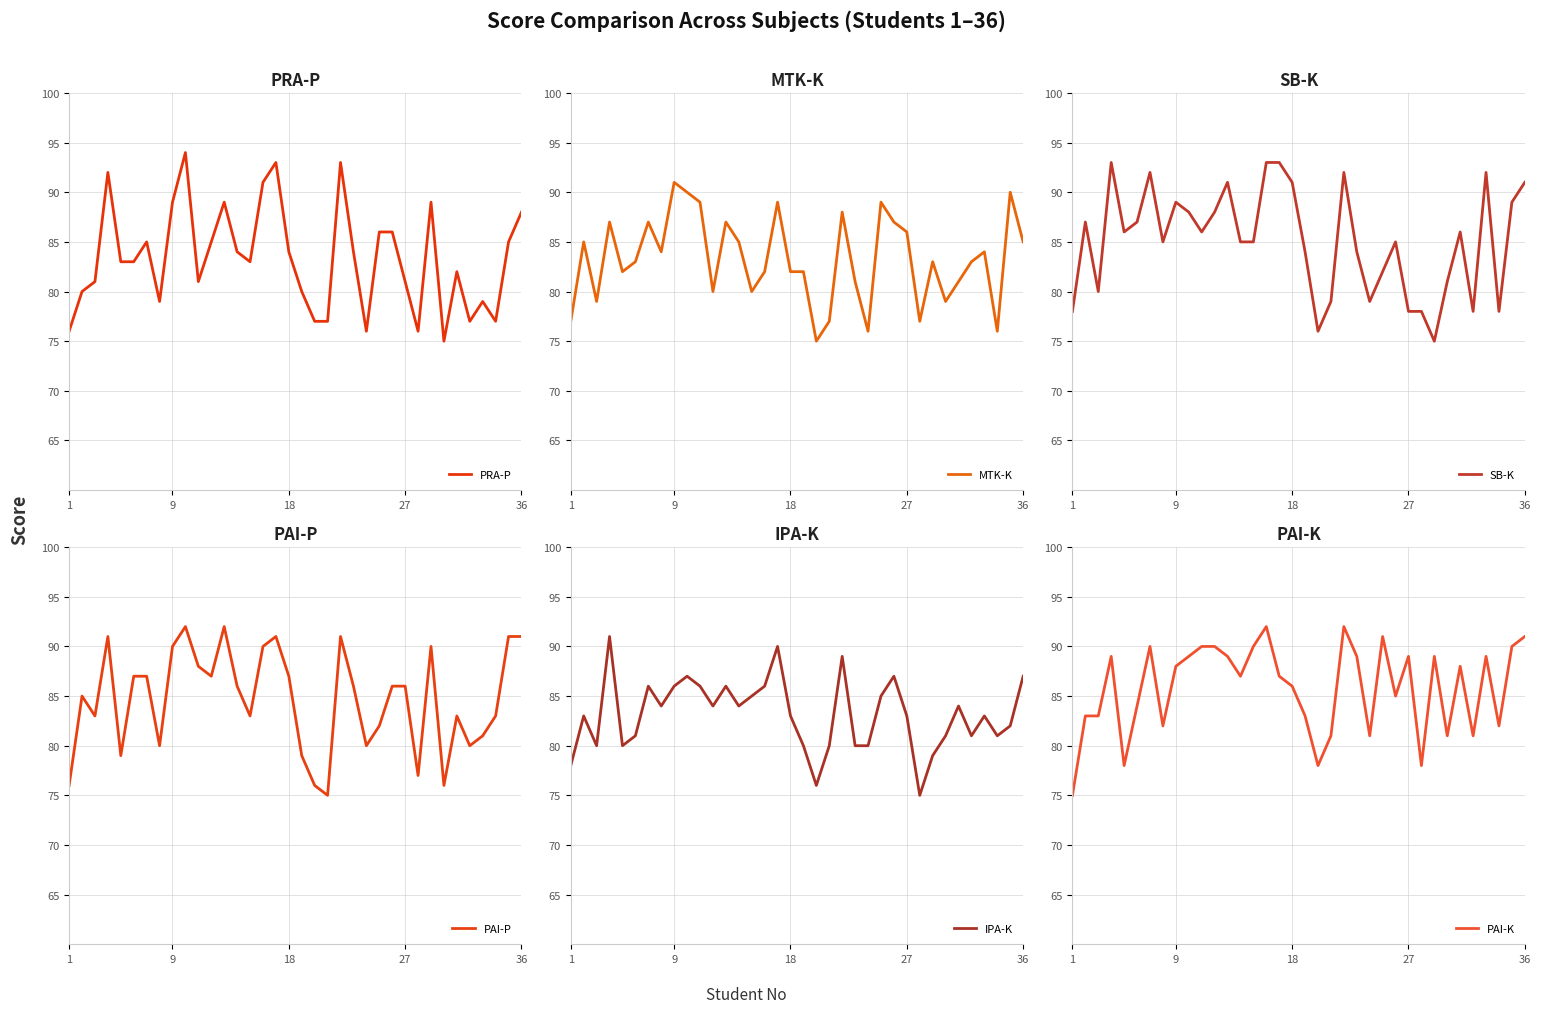

What is the lowest value of the PRA-P series?

75